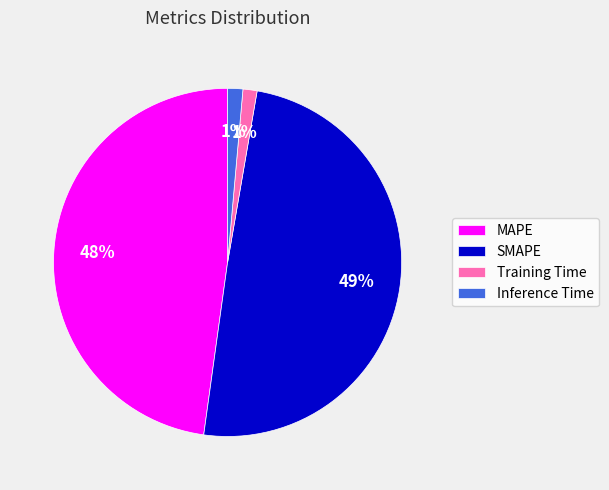

To the nearest percent, what is the average slice percentage?

25%